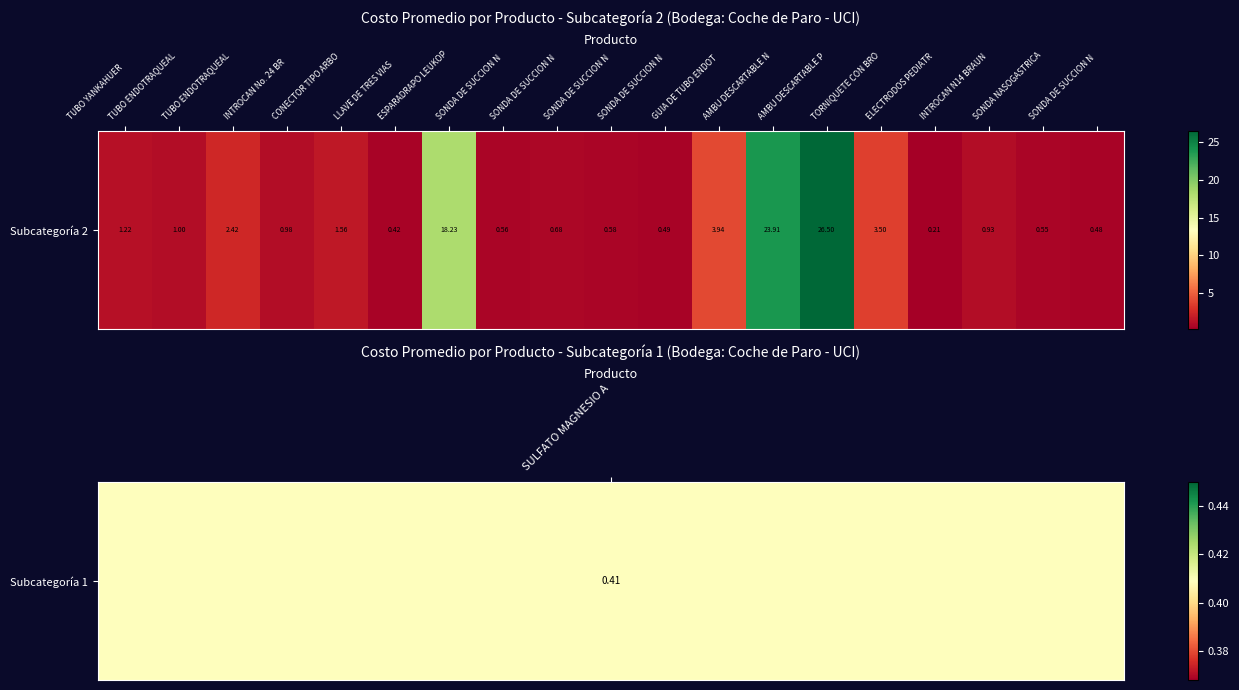

Rank the categories by value from highest to lowest.

AMBU DESCARTABLE P, AMBU DESCARTABLE N, ESPARADRAPO LEUKOP, GUIA DE TUBO ENDOT, TORNIQUETE CON BRO, TUBO ENDOTRAQUEAL , CONECTOR TIPO ARBO, TUBO YANKAHUER, TUBO ENDOTRAQUEAL , INTROCAN No. 24 BR, INTROCAN N14 BRAUN, SONDA DE SUCCION N, SONDA DE SUCCION N, SONDA DE SUCCION N, SONDA NASOGASTRICA, SONDA DE SUCCION N, SONDA DE SUCCION N, LLAVE DE TRES VIAS, ELECTRODOS PEDIATR